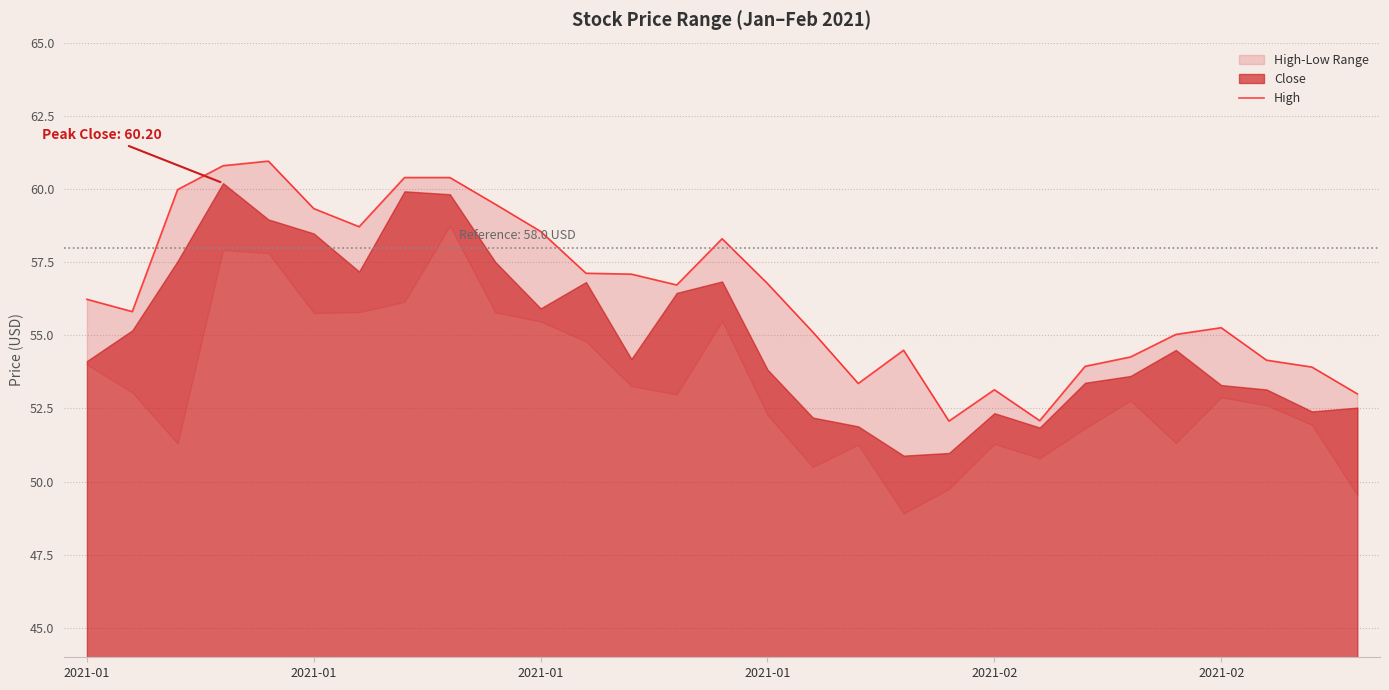

How many values are below 56?

14